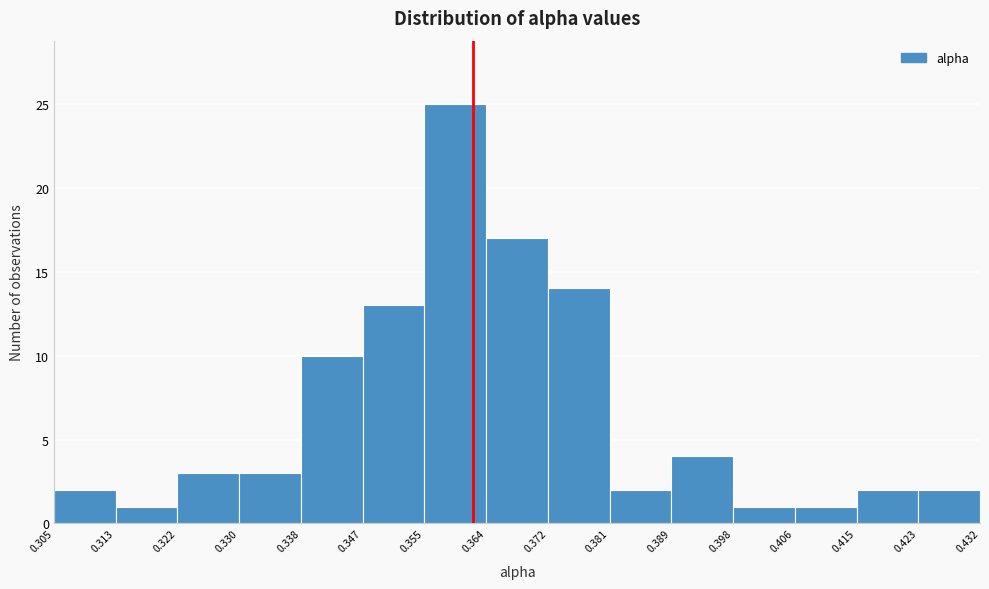

What is the height of the bar covering 0.364 to 0.372 on the x-axis? The values are not printed on the chart, so give them approximately, as read against the axis.

17